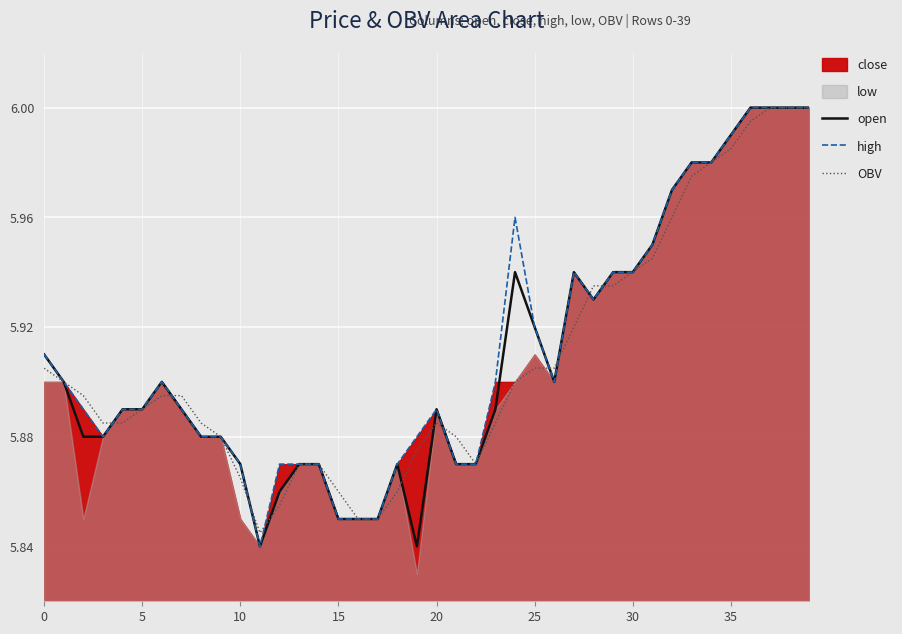

Count the number of categories in the chart.

40